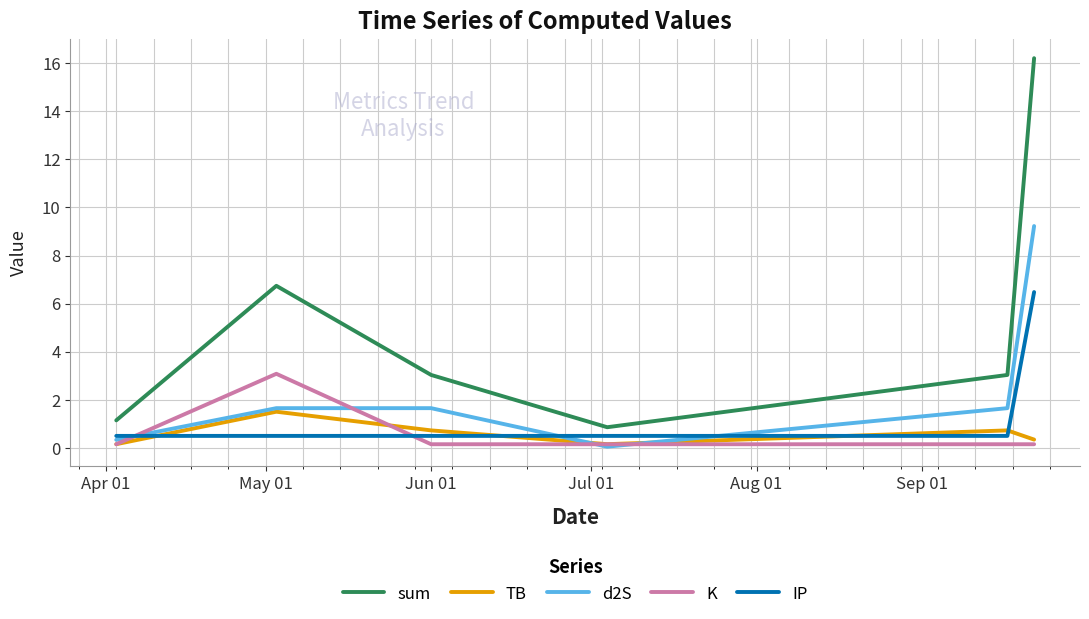

True or false: TB has more than 2 points higher than both neighbors.

False